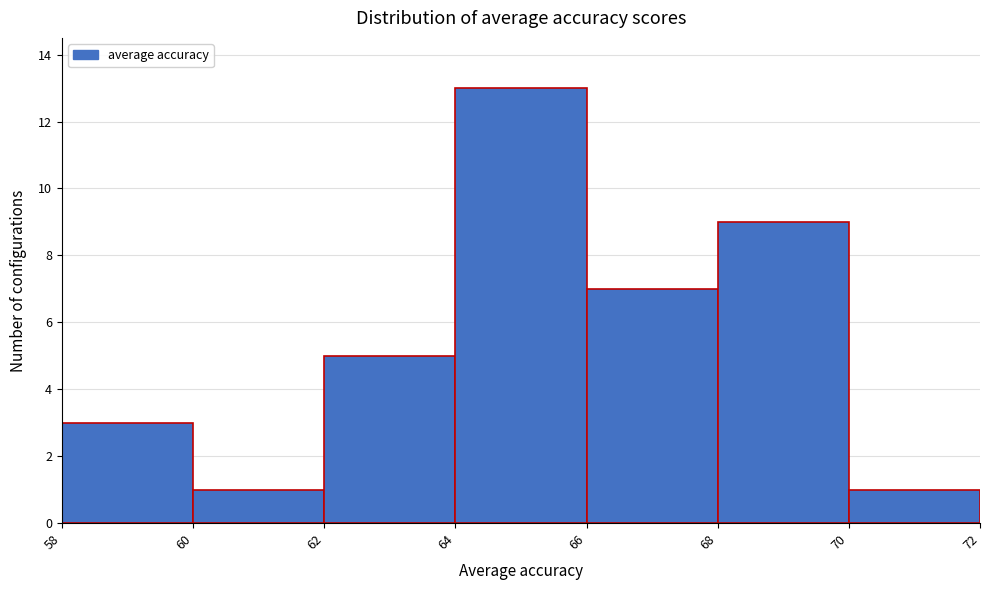

Reading left to right, list every bar in this chart as the range it spans on the x-axis followed by its height. The values are not printed on the chart, so give them approximately, as read against the axis.

58 to 60: 3
60 to 62: 1
62 to 64: 5
64 to 66: 13
66 to 68: 7
68 to 70: 9
70 to 72: 1